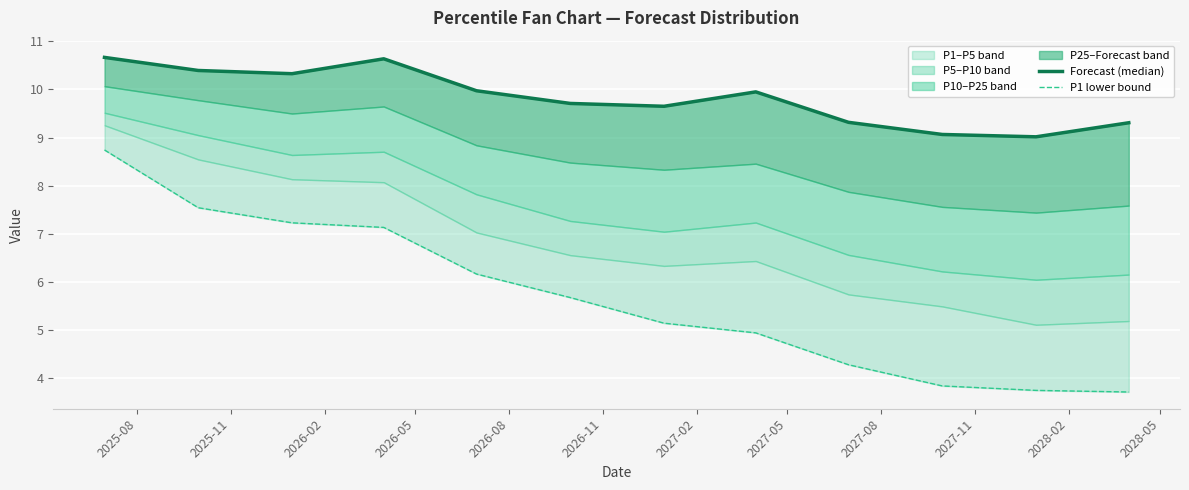

True or false: Forecast (median) and P1 lower bound cross at least once.

False